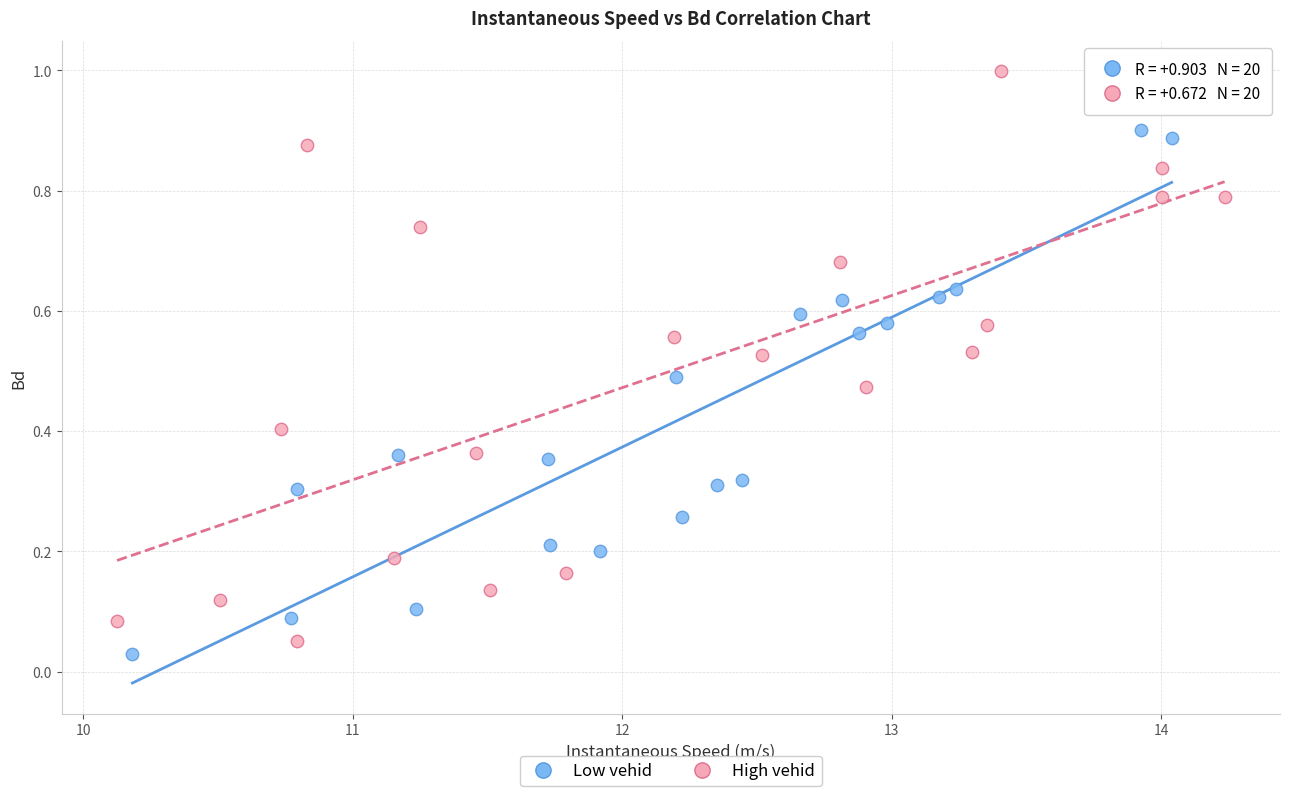

What are all the series names shown in the legend?

Low vehid, High vehid